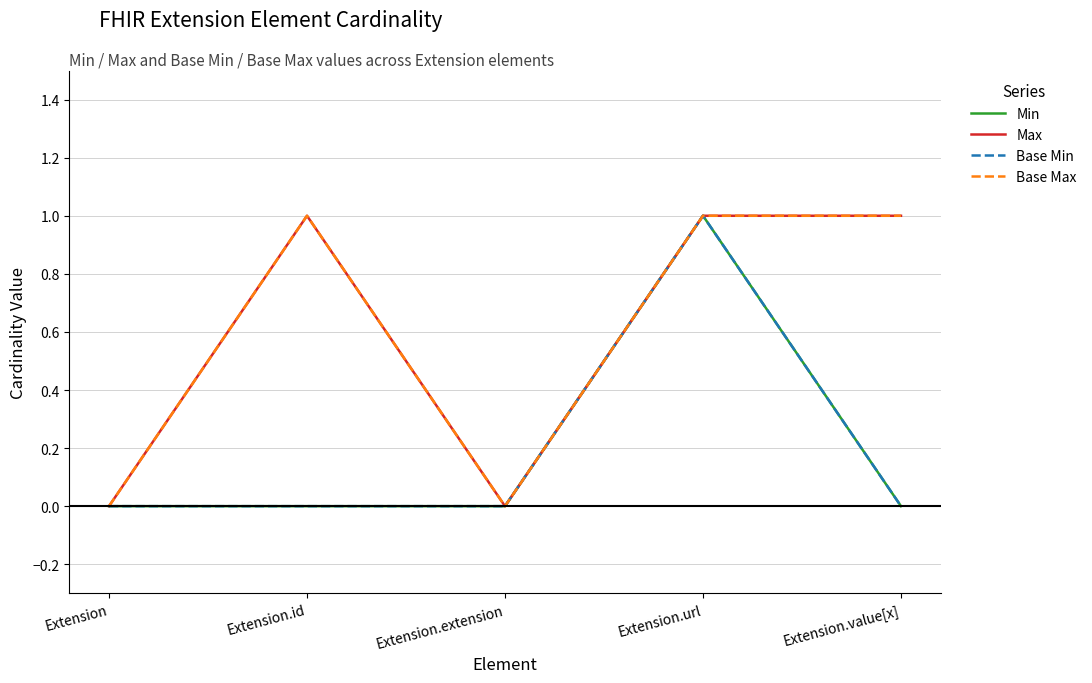

What is the sum of all Min values?

1